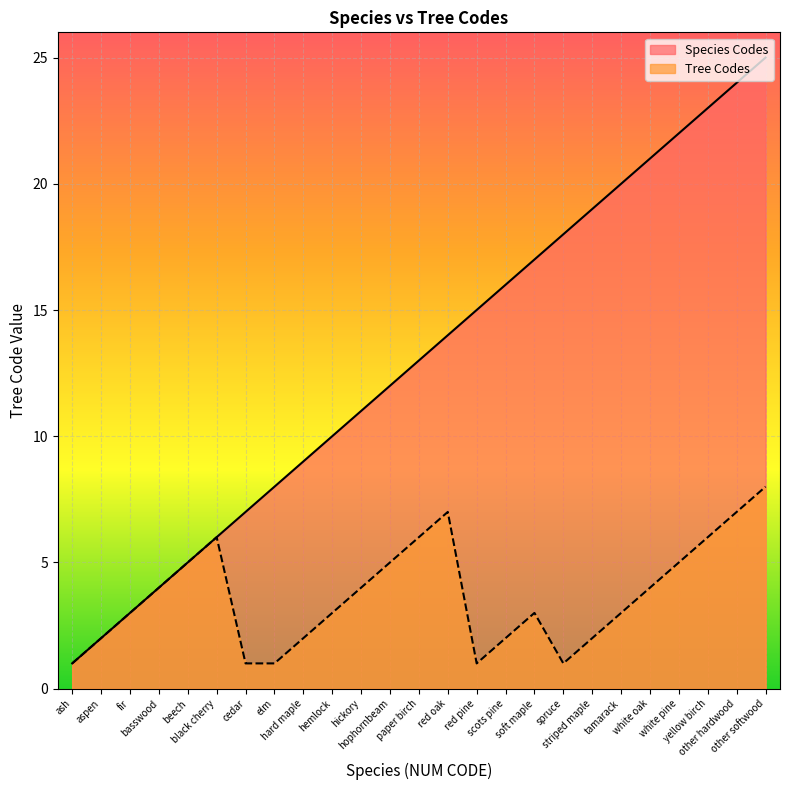

True or false: Species Codes and Tree Codes intersect in this chart.

False